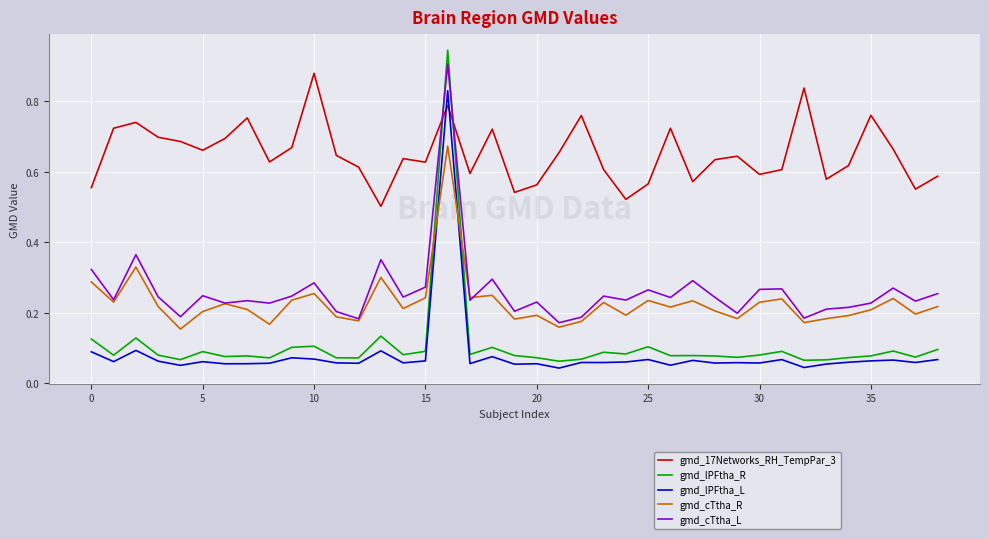

True or false: gmd_lPFtha_L and gmd_cTtha_L cross at least once.

False